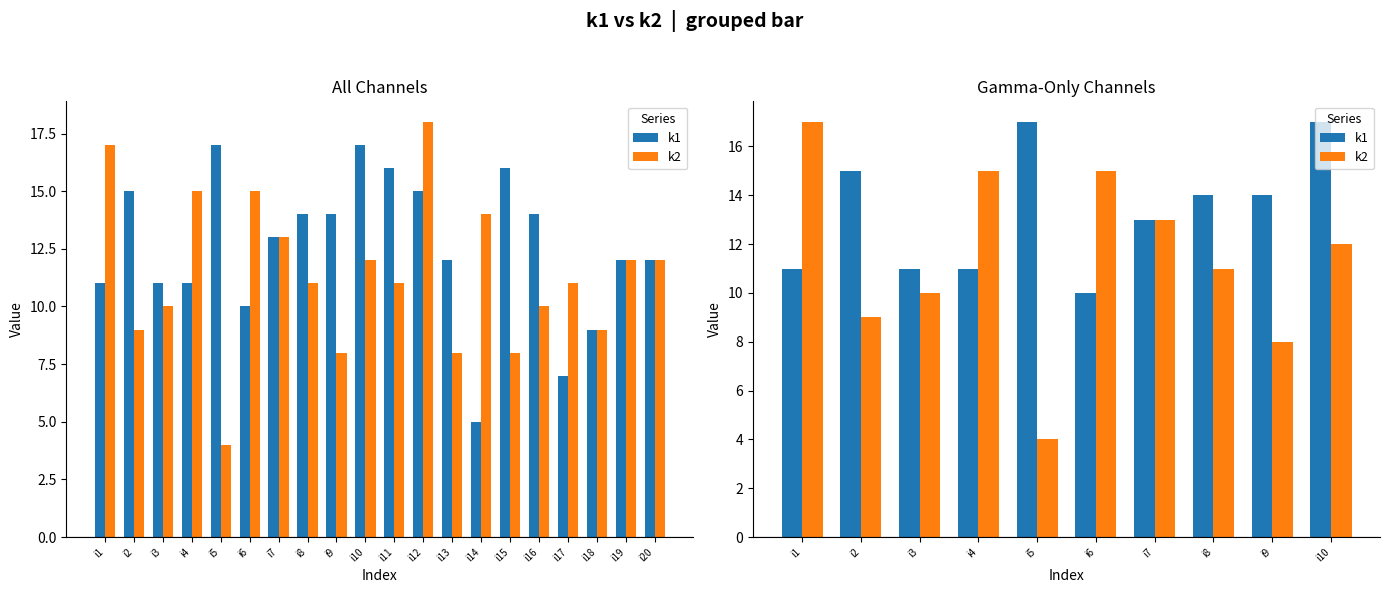

Rank the series by their average value, from highest to lowest.

k1, k2